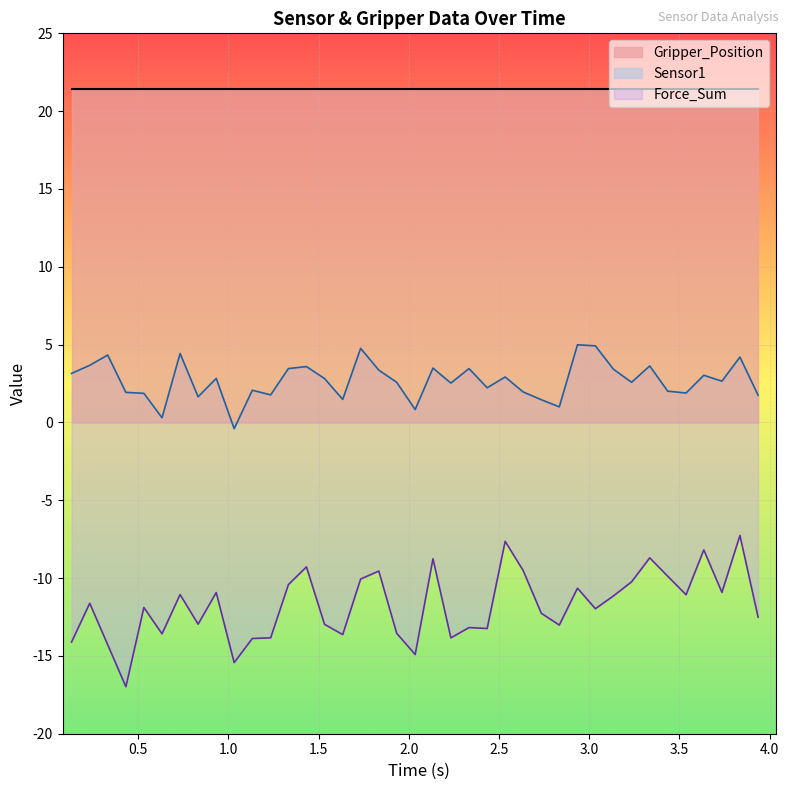

What is the highest value of the Gripper_Position series?

21.4